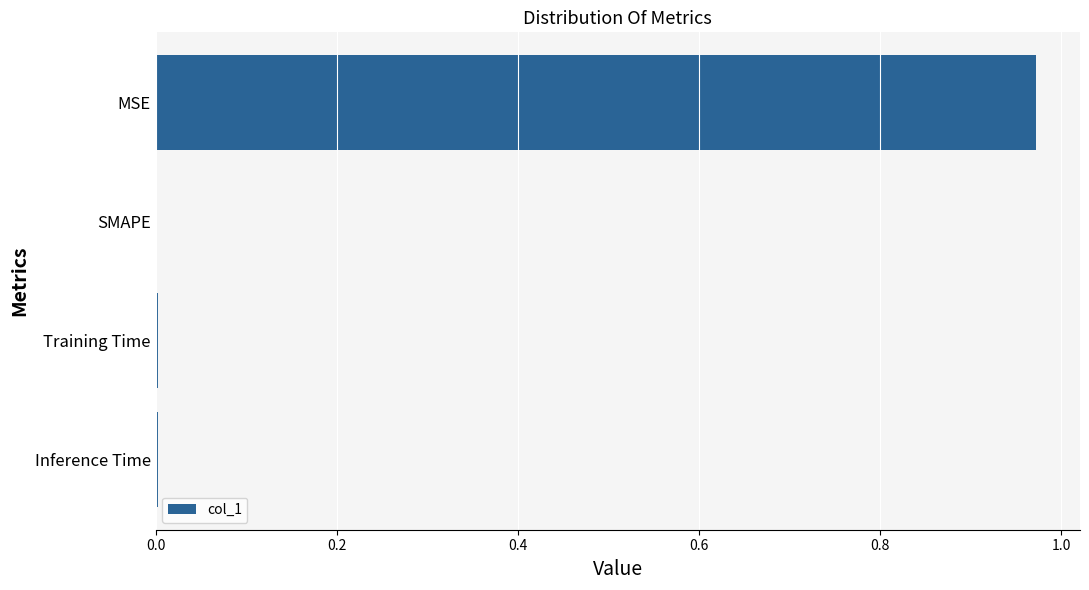

Which label corresponds to the largest value in the chart?

MSE